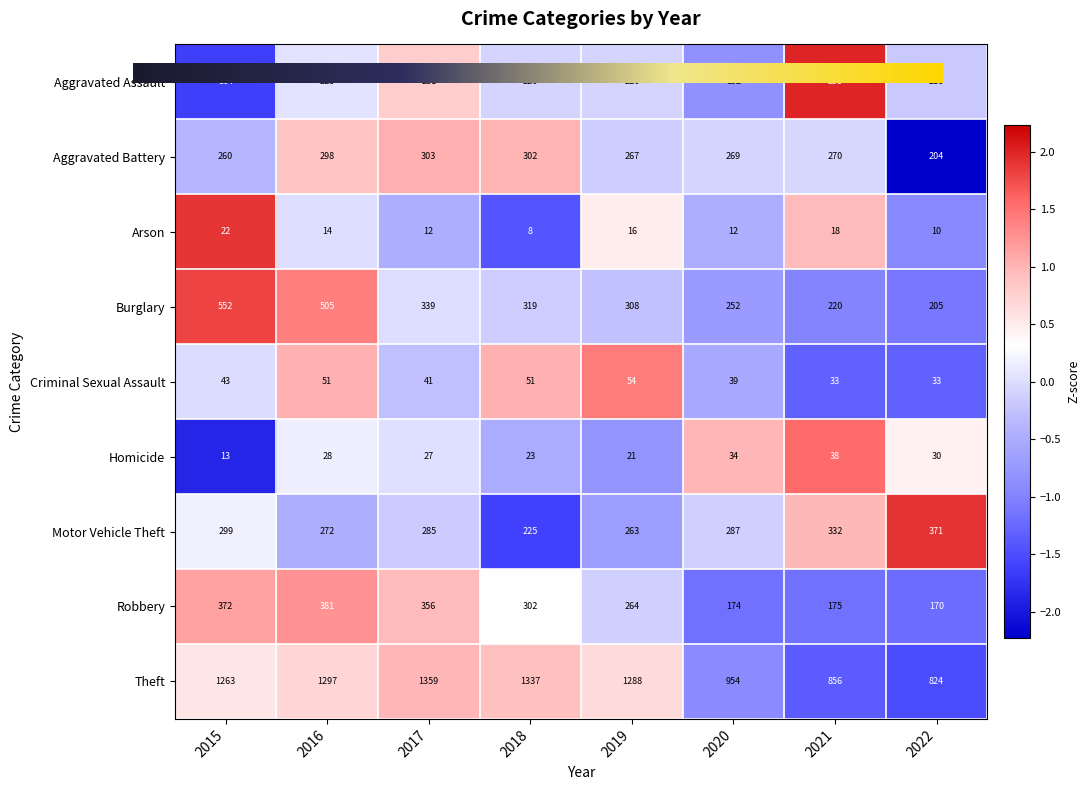

Which series changed the most between 2018 and 2019?

Theft